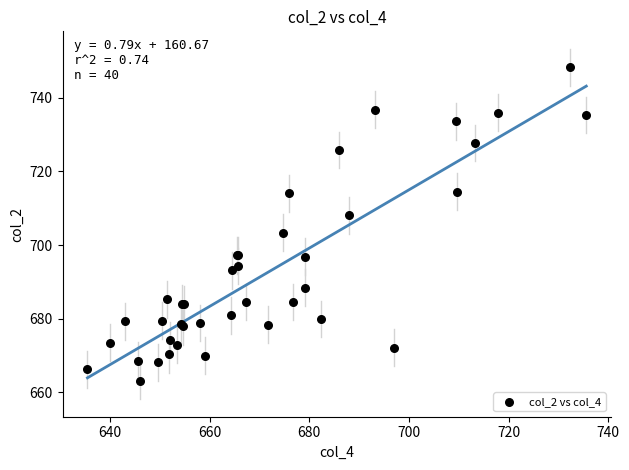

What Y value in the scatter plot is closest to 705?

703.3